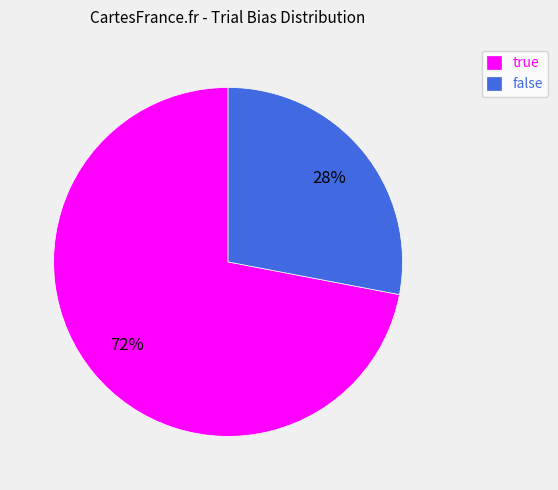

Is the sum of false and true greater than half?

Yes